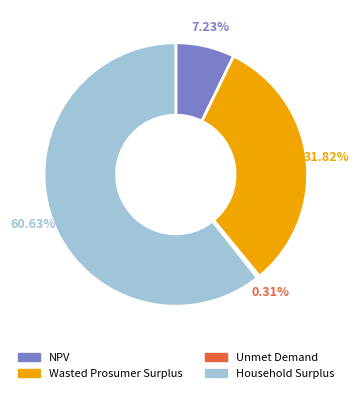

How many segments does this pie chart have?

4